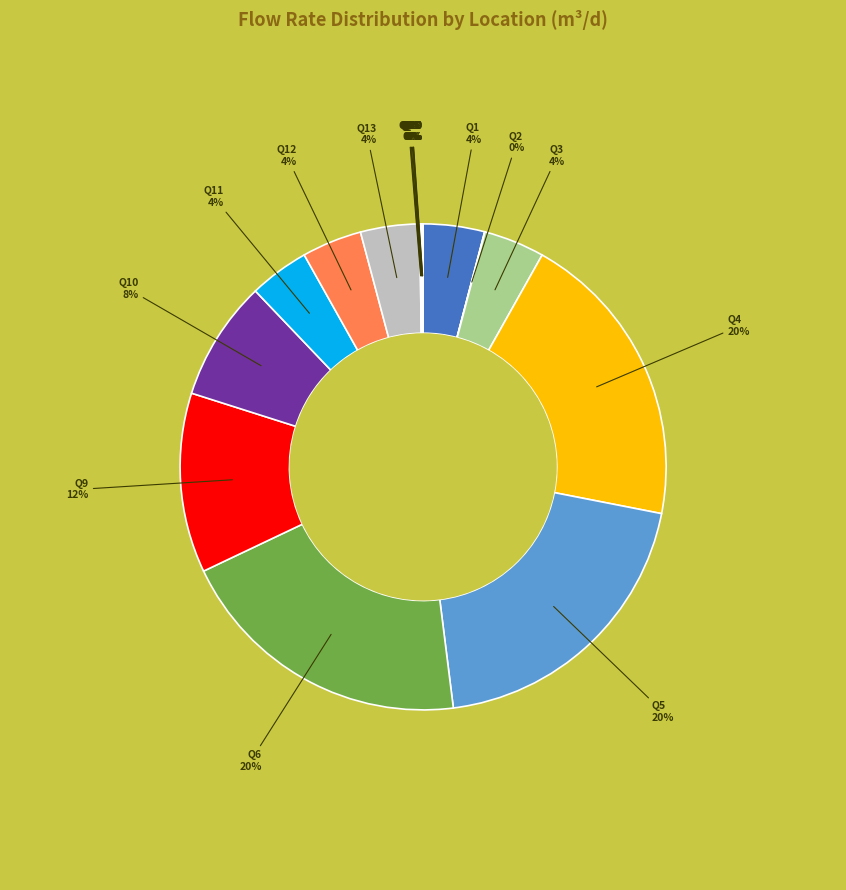

What is the ratio of the value at Q4 to the value at Q11?

5.0